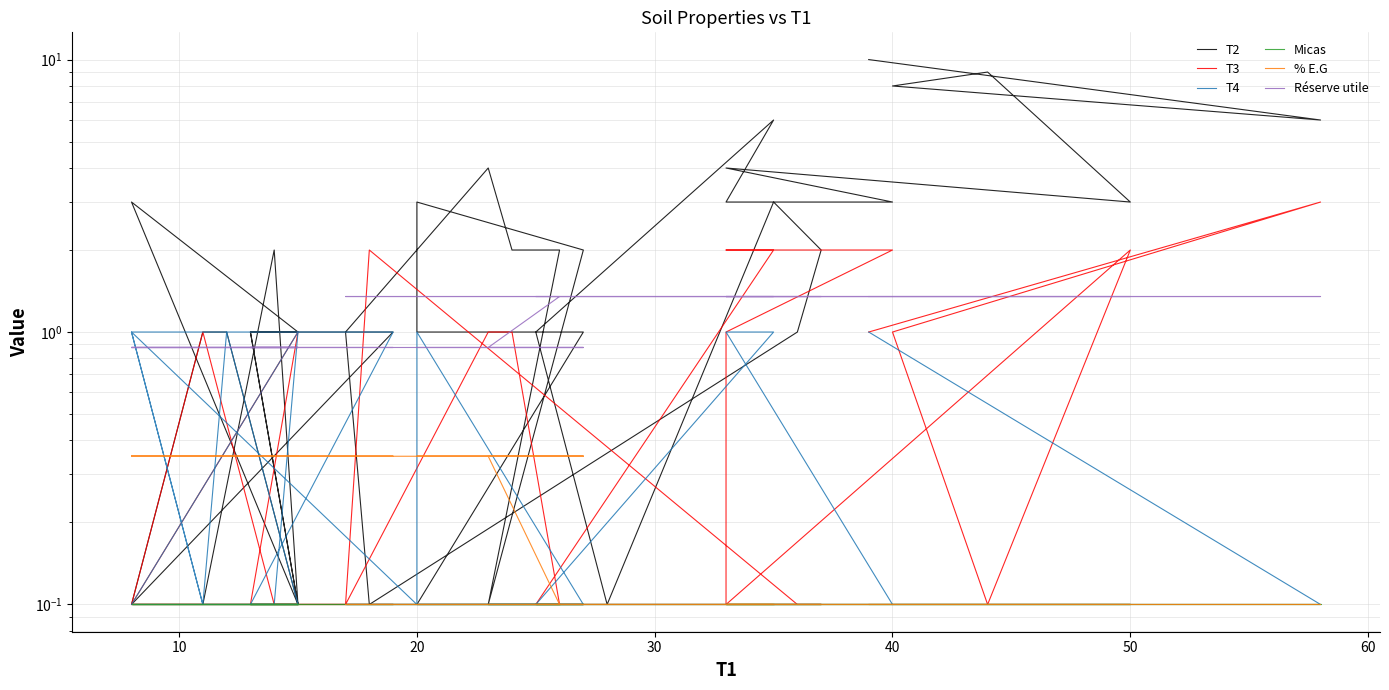

True or false: Micas and T2 intersect in this chart.

False